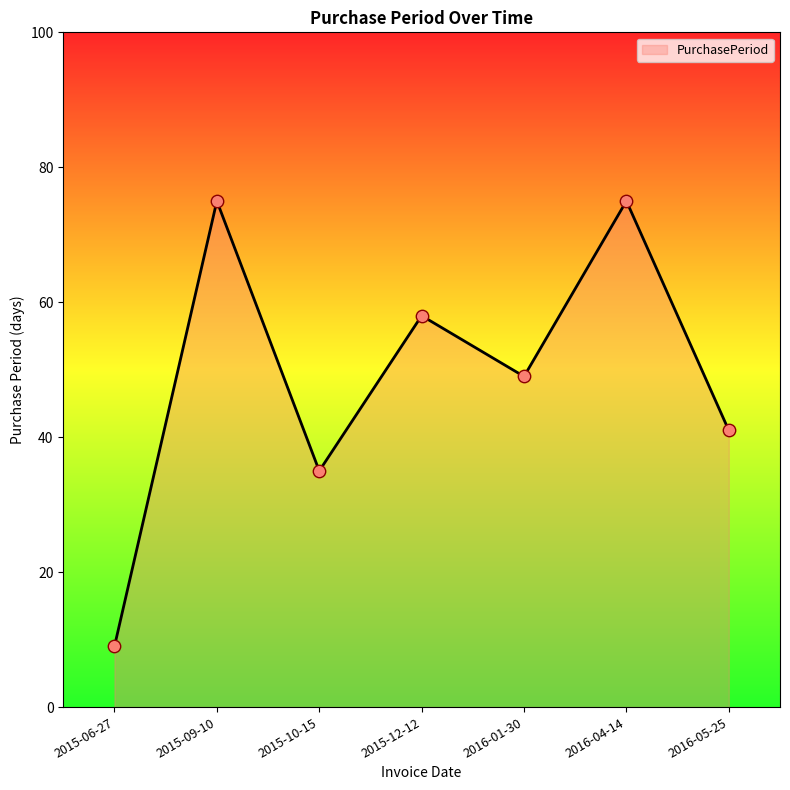

What is the change in value from 2015-12-12 to 2016-01-30?

-9